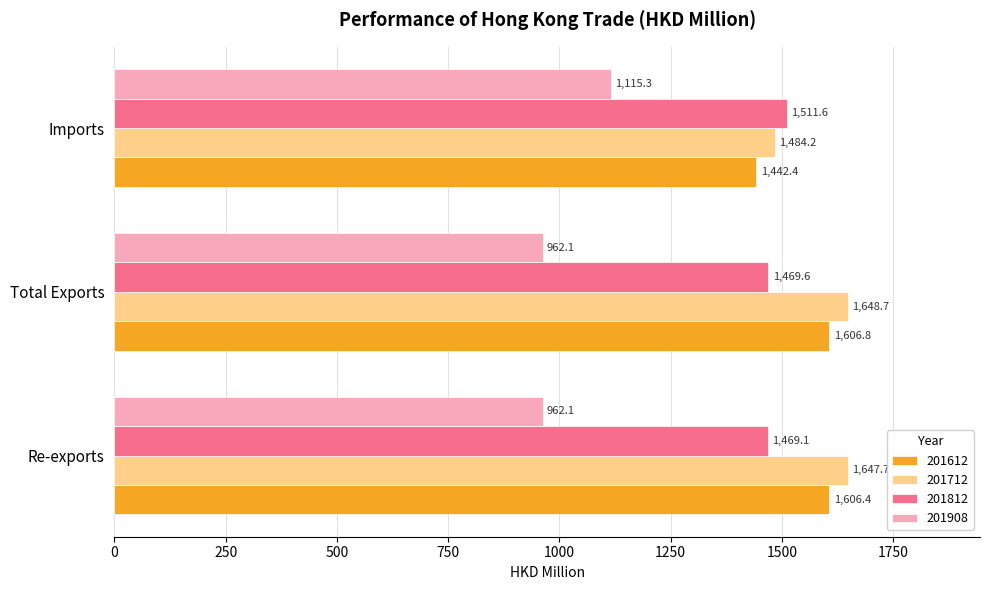

What are all the series names shown in the legend?

201612, 201712, 201812, 201908